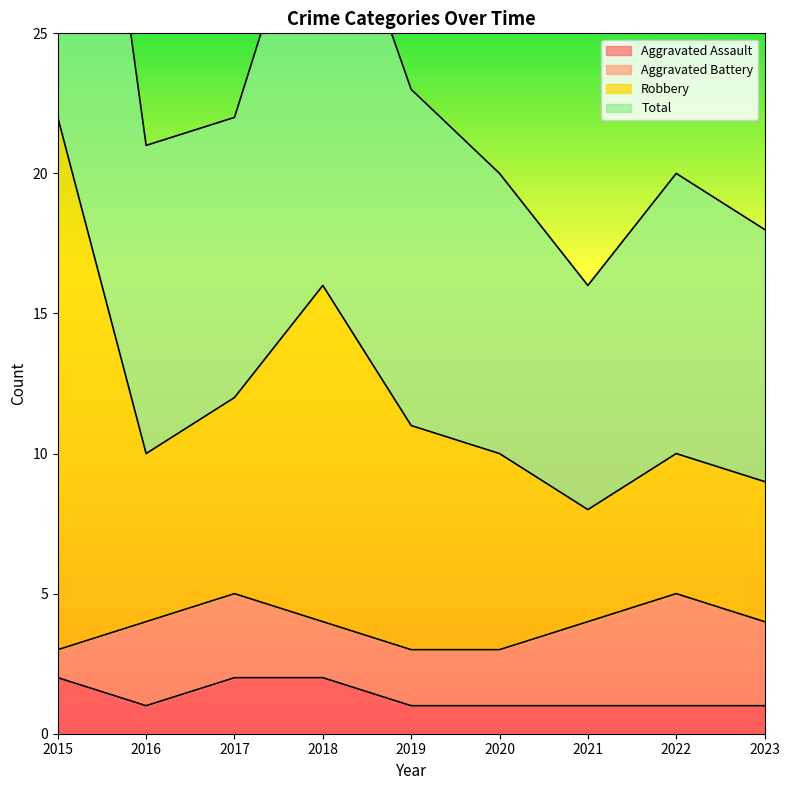

What is the value of the Aggravated Assault point at the 8th from the left?

1